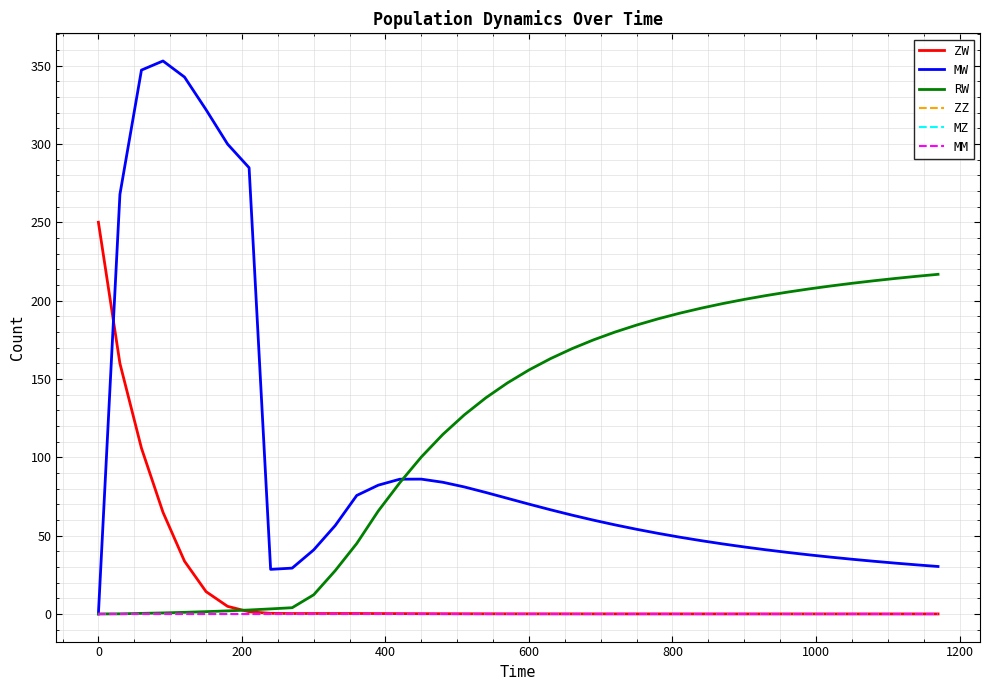

Reading left to right, what are all the values shown in this chart?

ZW: 250.0	159.9	105.8	64.9	33.7	14.2	4.8	1.4	0.4	0.3	0.3	0.3	0.3	0.2	0.2	0.2	0.1	0.1	0.1	0.1	0.1	0.1	0.0	0.0	0.0	0.0	0.0	0.0	0.0	0.0	0.0	0.0	0.0	0.0	0.0	0.0	0.0	0.0	0.0	0.0
MW: 0.0	267.8	347.1	352.9	342.7	321.8	299.9	284.8	28.5	29.2	40.9	56.4	75.6	82.2	86.0	86.0	84.0	81.1	77.5	73.8	70.1	66.5	63.1	59.8	56.8	54.0	51.4	49.0	46.8	44.7	42.8	41.0	39.3	37.7	36.3	34.9	33.6	32.5	31.3	30.3
RW: 0.0	0.1	0.4	0.7	1.0	1.5	1.9	2.5	3.2	4.0	12.2	27.6	45.0	65.7	83.7	100.2	114.6	127.1	138.0	147.4	155.7	162.9	169.3	174.9	179.9	184.4	188.4	191.9	195.2	198.1	200.8	203.2	205.4	207.4	209.3	211.0	212.6	214.1	215.5	216.8
ZZ: 0.0	0.0	0.0	0.0	0.0	0.0	0.0	0.0	0.0	0.0	0.0	0.0	0.0	0.0	0.0	0.0	0.0	0.0	0.0	0.0	0.0	0.0	0.0	0.0	0.0	0.0	0.0	0.0	0.0	0.0	0.0	0.0	0.0	0.0	0.0	0.0	0.0	0.0	0.0	0.0
MZ: 0.0	0.0	0.0	0.0	0.0	0.0	0.0	0.0	0.0	0.0	0.0	0.0	0.0	0.0	0.0	0.0	0.0	0.0	0.0	0.0	0.0	0.0	0.0	0.0	0.0	0.0	0.0	0.0	0.0	0.0	0.0	0.0	0.0	0.0	0.0	0.0	0.0	0.0	0.0	0.0
MM: 0.0	0.0	0.0	0.0	0.0	0.0	0.0	0.0	0.0	0.0	0.0	0.0	0.0	0.0	0.0	0.0	0.0	0.0	0.0	0.0	0.0	0.0	0.0	0.0	0.0	0.0	0.0	0.0	0.0	0.0	0.0	0.0	0.0	0.0	0.0	0.0	0.0	0.0	0.0	0.0